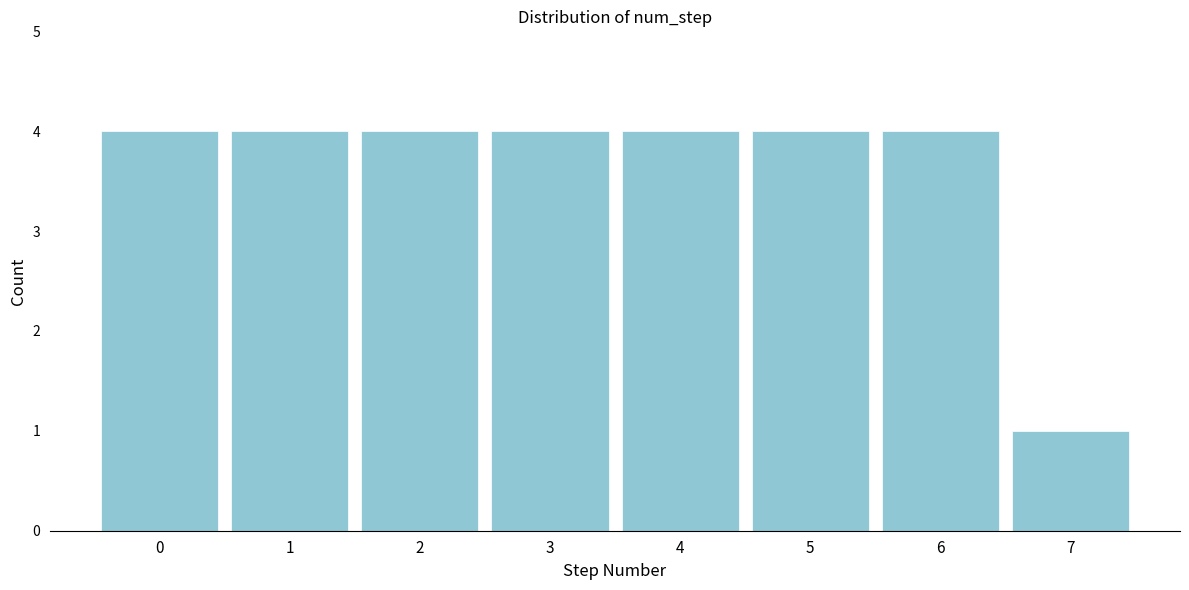

What is the height of the bar covering 6.5 to 7.5 on the x-axis? The values are not printed on the chart, so give them approximately, as read against the axis.

1